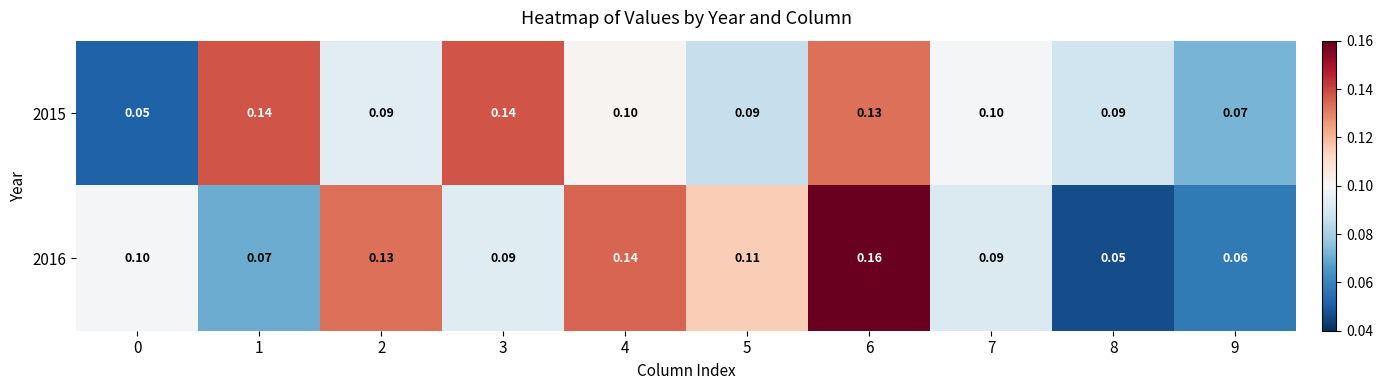

Is the value of 2015 at 0 greater than the value of 2016 at 6?

No